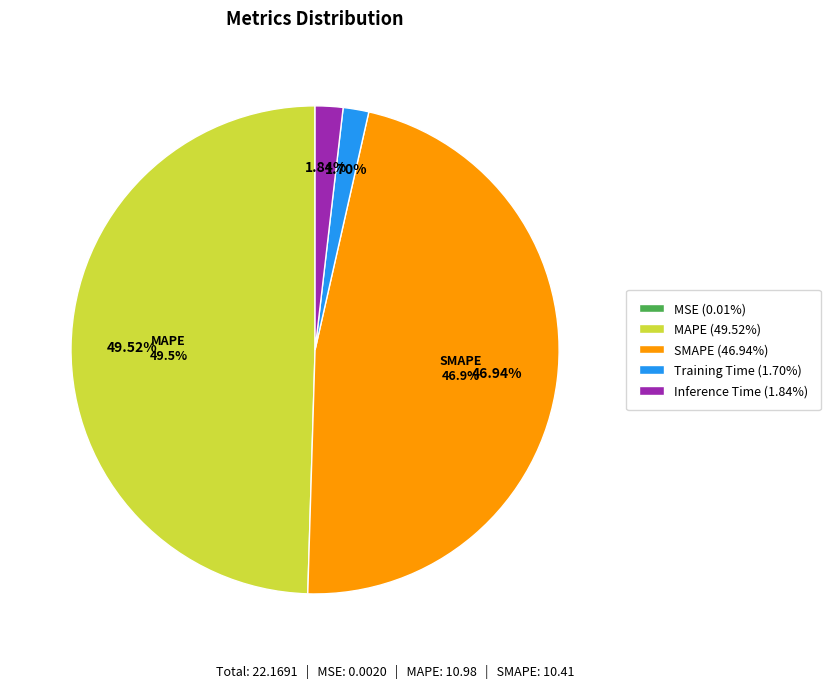

Which category has the smallest portion of the pie?

MSE